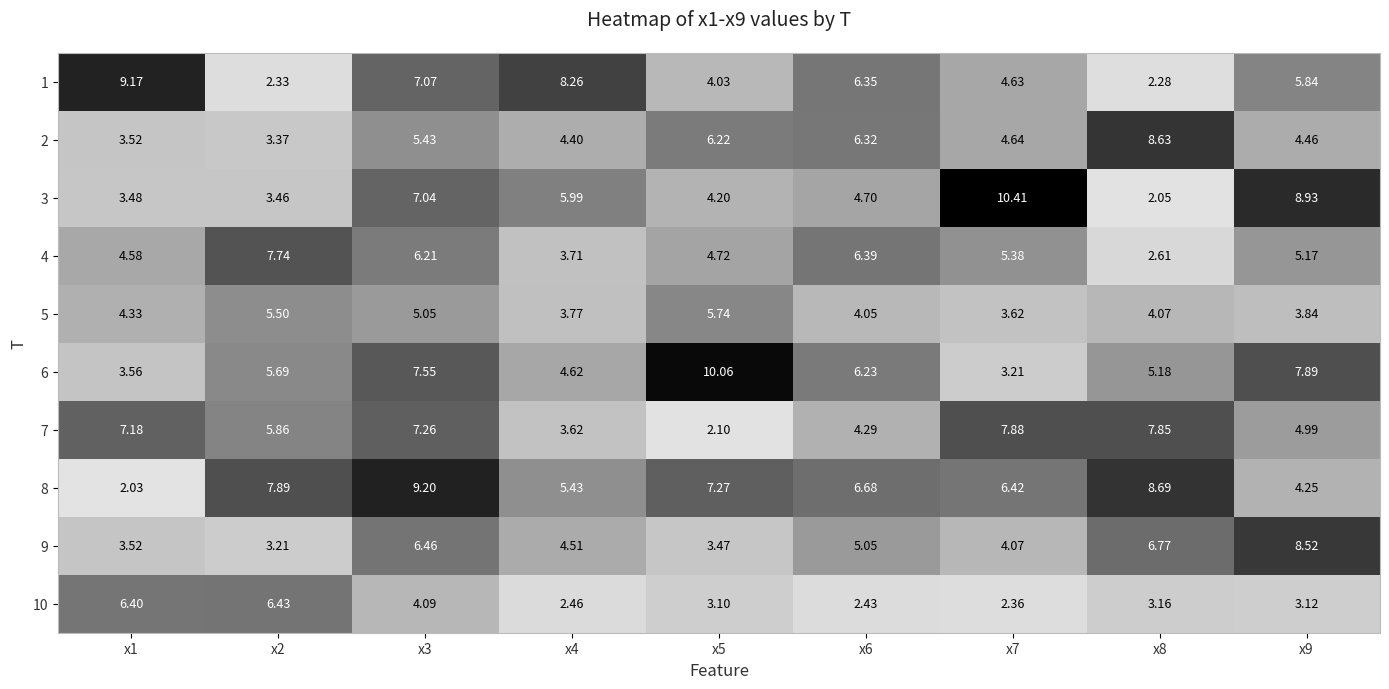

Is the value of 10 at x2 greater than the value of 7 at x7?

No